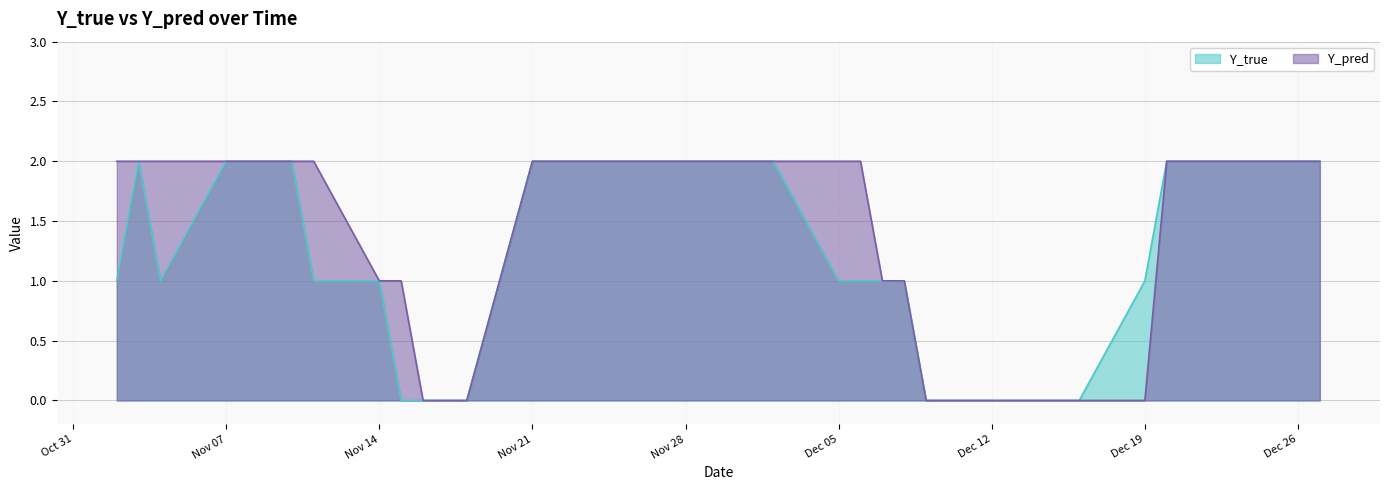

Which series has the widest spread of values?

Y_true